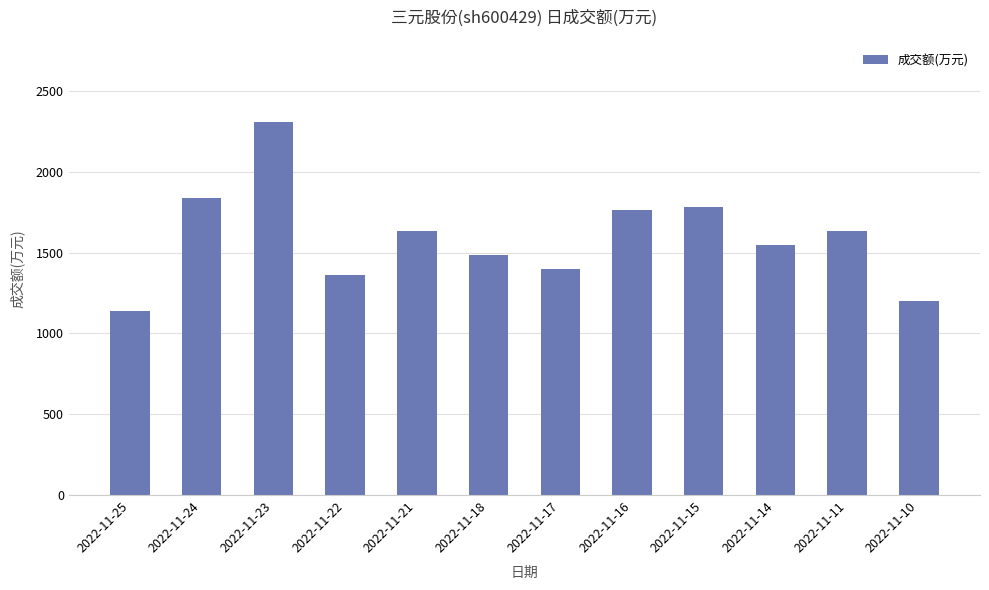

What is the difference between the values at 2022-11-24 and 2022-11-16?

73